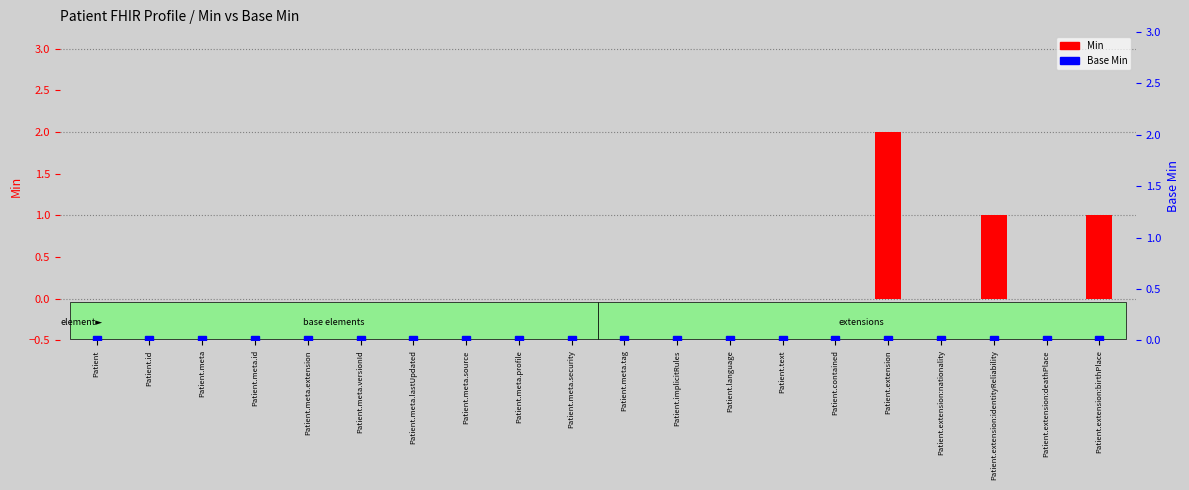

Is it true that Base Min equals 0 at Patient.contained?

True